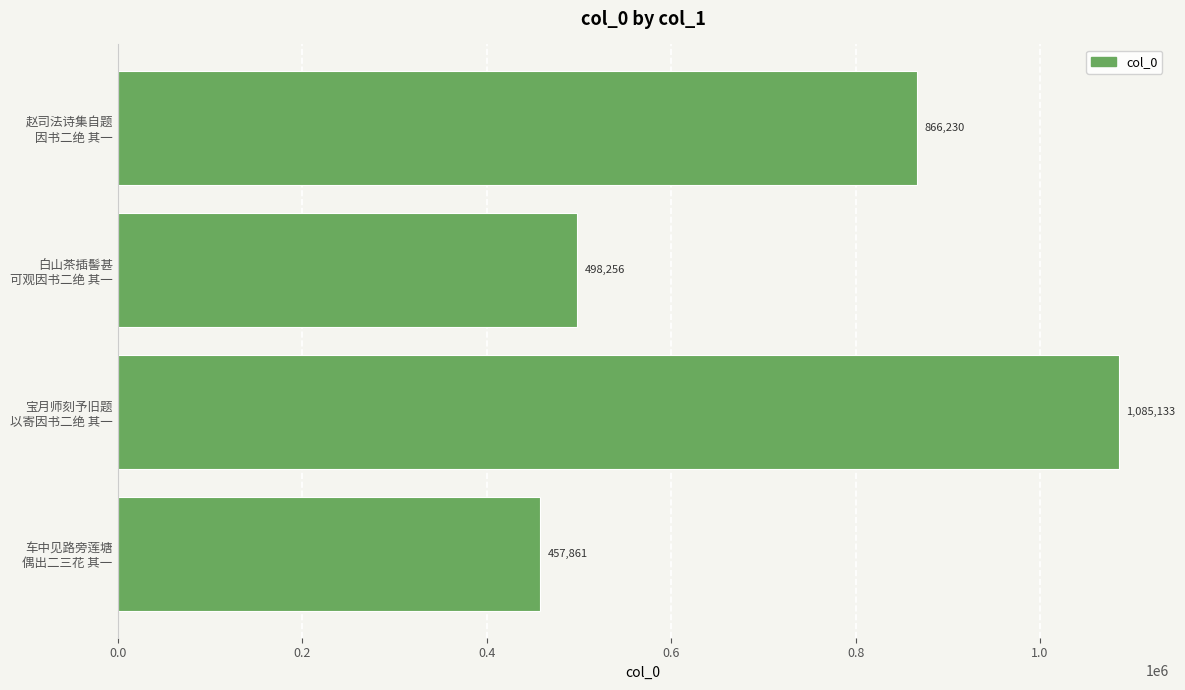

What is the smallest value displayed?

457861